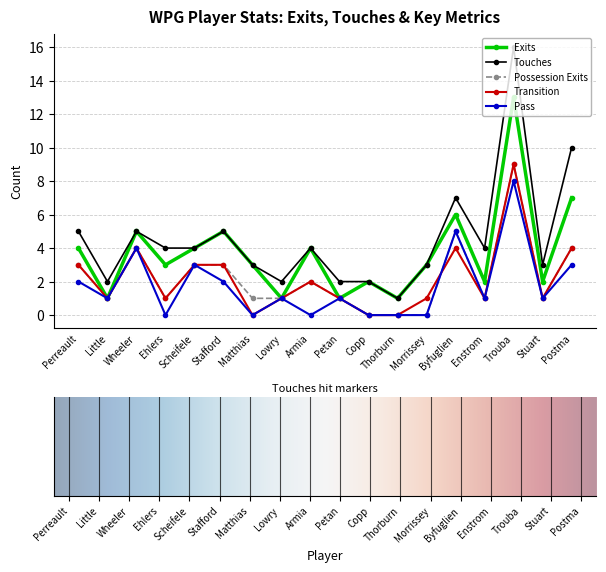

What is the average value of the Touches series?

5